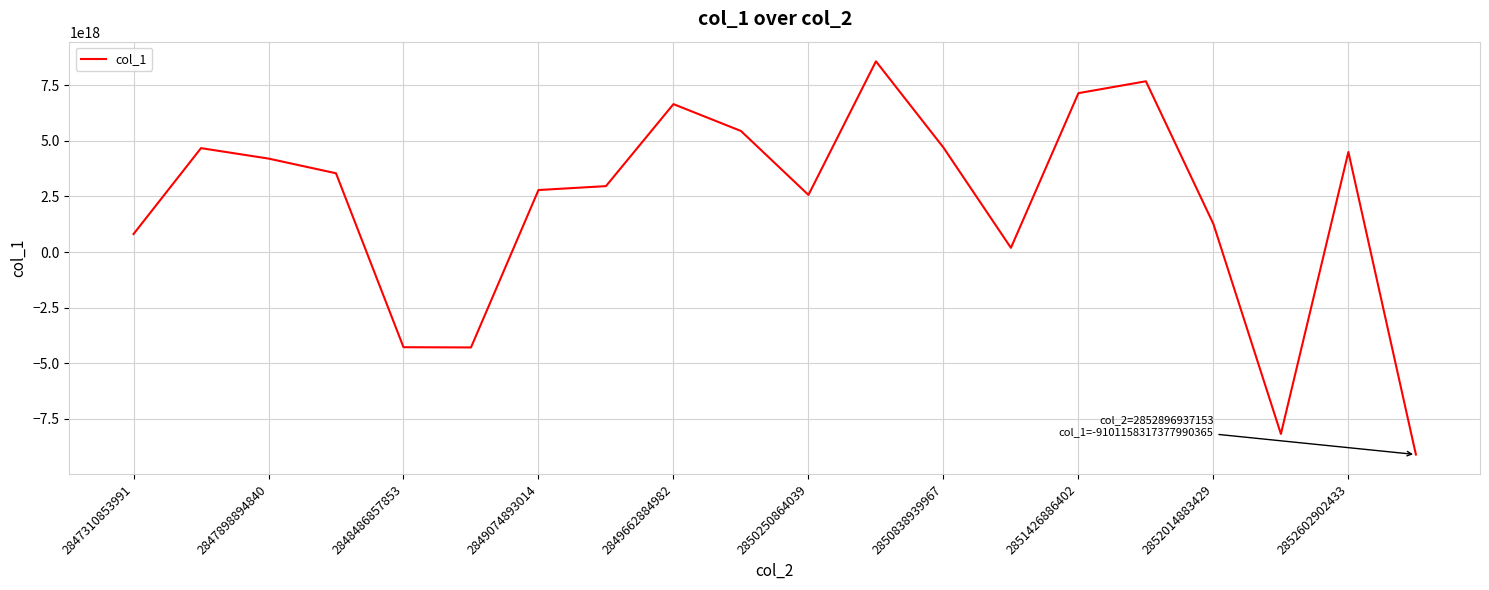

What is the maximum value shown in the chart?

8572349552922699776